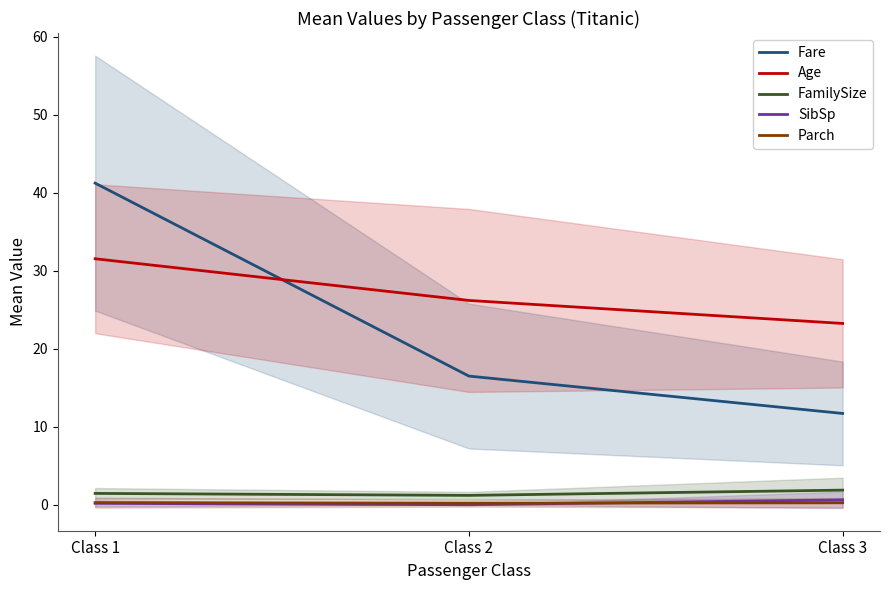

What is the highest value of the SibSp series?

0.6